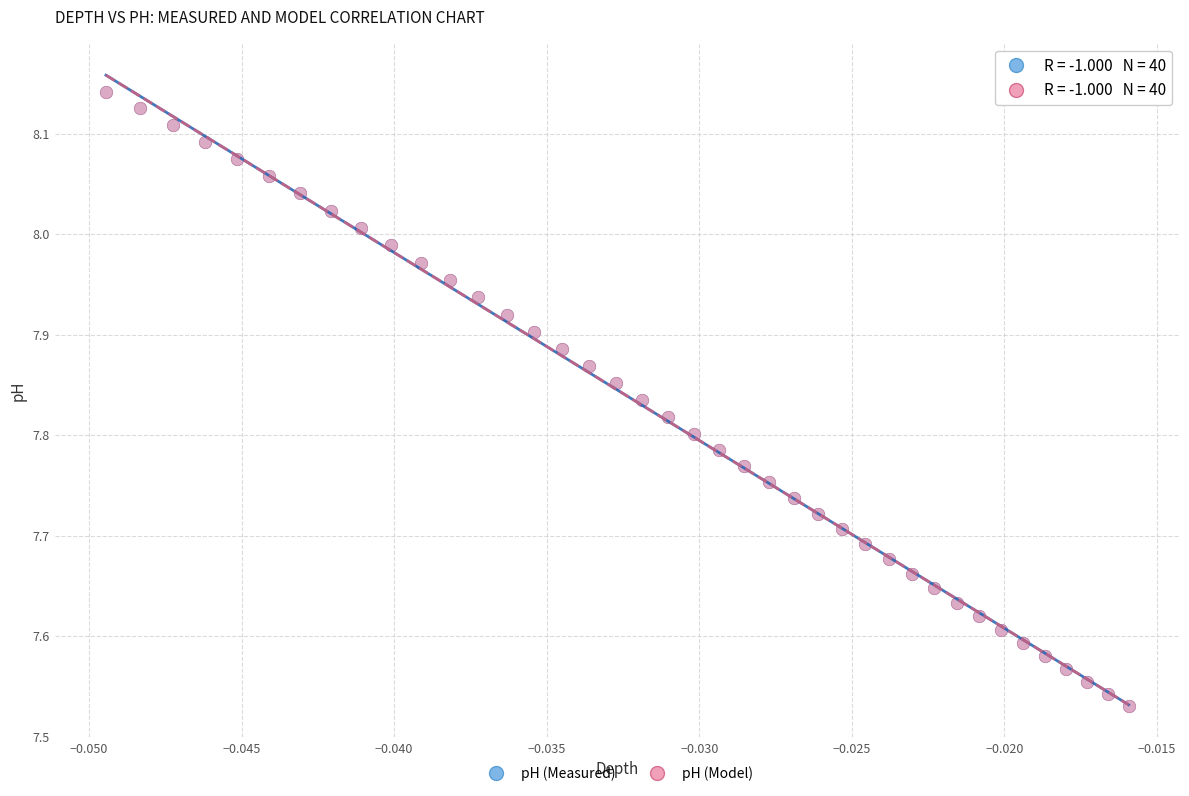

What are all the series names shown in the legend?

pH (Measured), pH (Model)